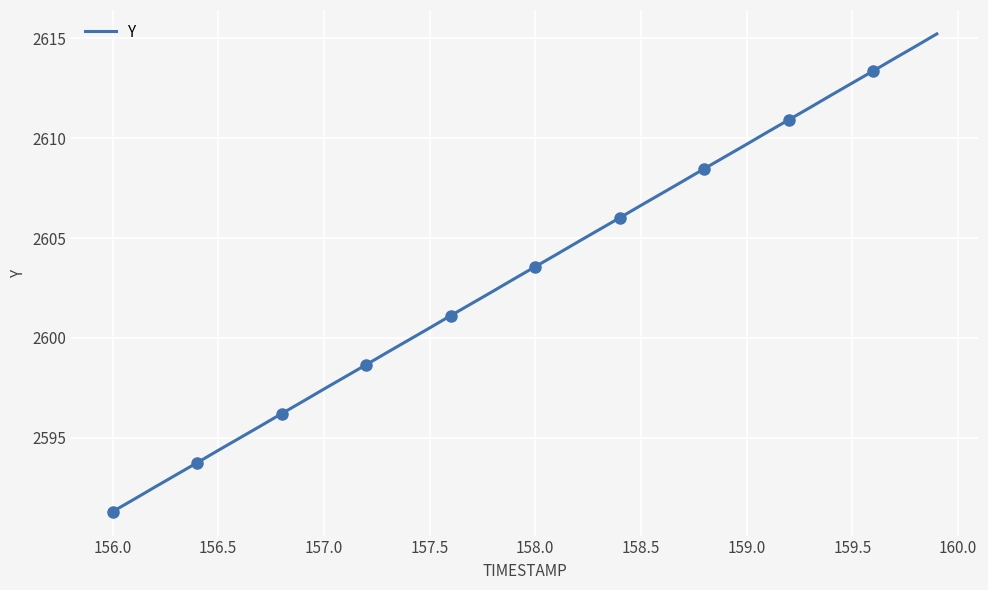

Reading left to right, extract all data points from this chart.

2591.3	2591.9	2592.5	2593.1	2593.8	2594.4	2595.0	2595.6	2596.2	2596.8	2597.4	2598.1	2598.7	2599.3	2599.9	2600.5	2601.1	2601.7	2602.3	2603.0	2603.6	2604.2	2604.8	2605.4	2606.0	2606.6	2607.2	2607.9	2608.5	2609.1	2609.7	2610.3	2610.9	2611.5	2612.2	2612.8	2613.4	2614.0	2614.6	2615.2